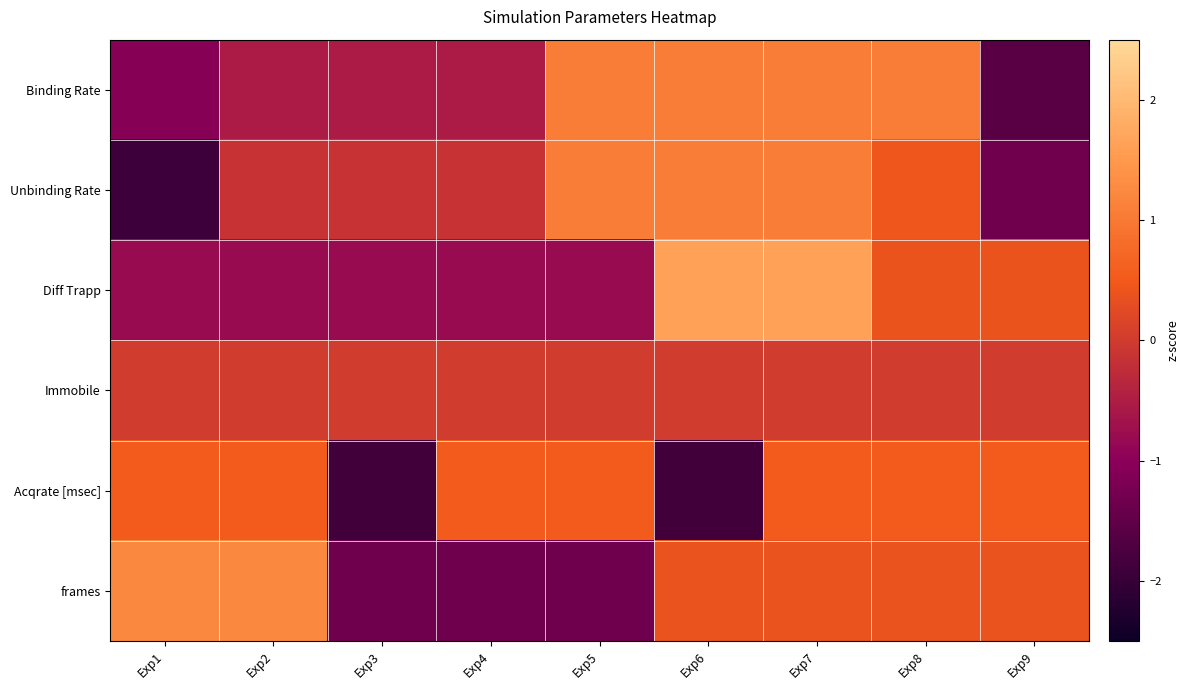

Rank the series at Exp3 from highest to lowest value.

Immobile, Unbinding Rate, Binding Rate, Diff Trapp, frames, Acqrate [msec]